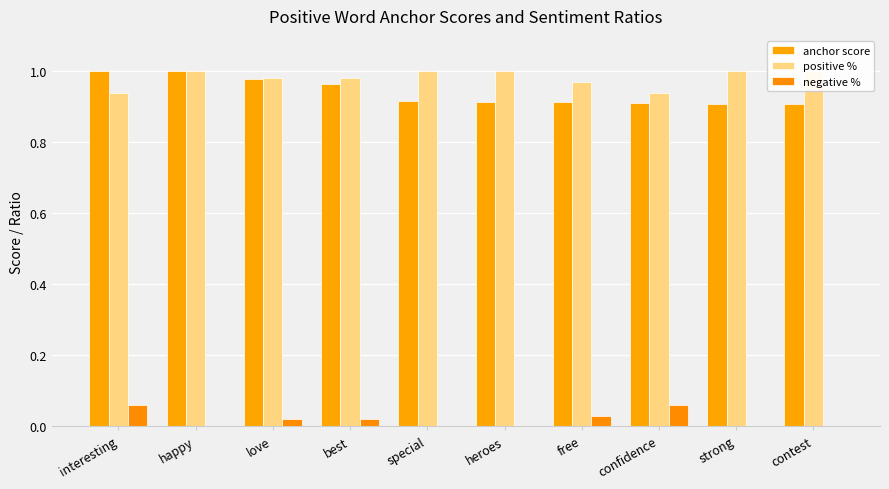

What is the difference between the maximum and minimum values in the positive % series?

0.1